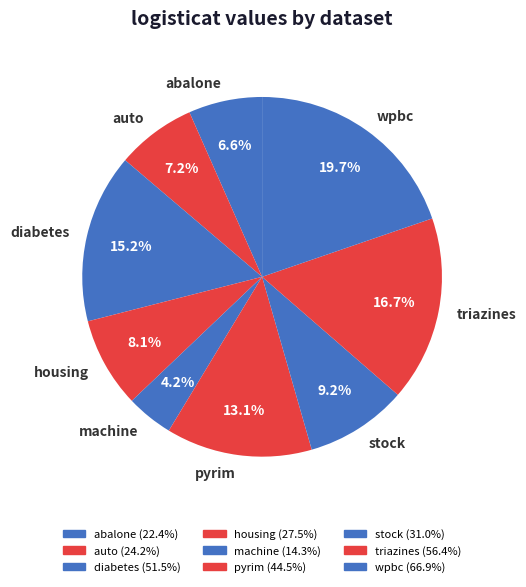

The housing slice represents 1% of the pie. True or false?

False